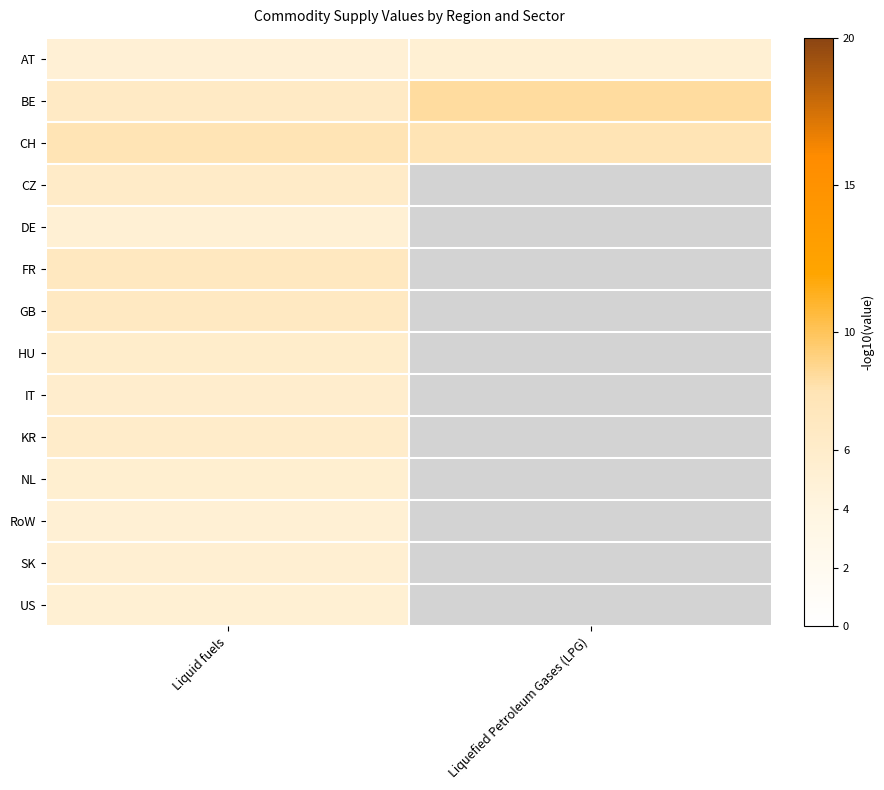

At which label is HU closest to 5?

Liquid fuels